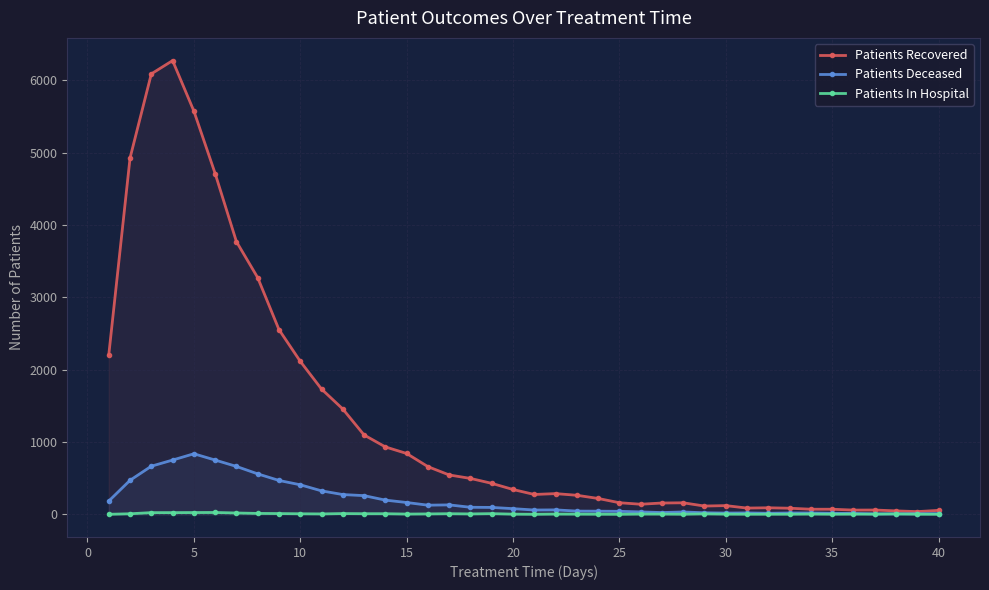

Which series has the largest total across all categories?

Patients Recovered